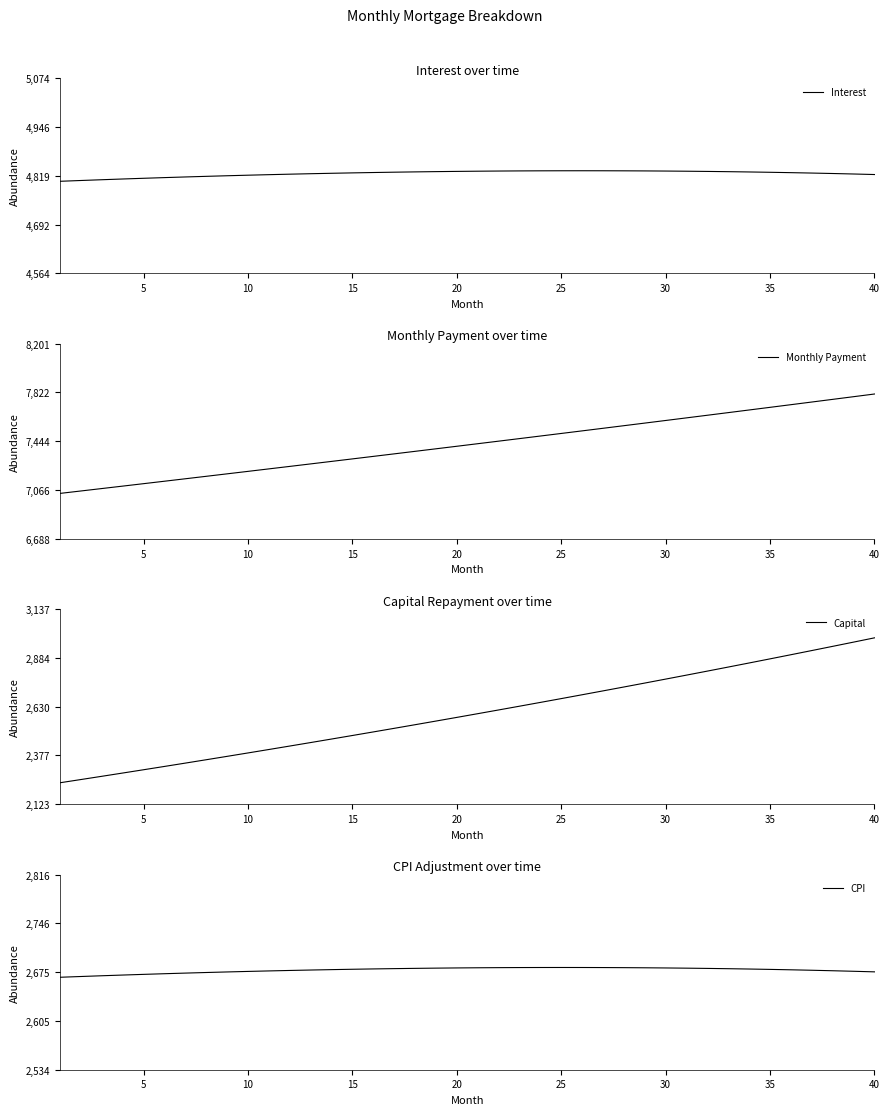

List the series in order of their peak value, highest first.

Monthly Payment, Interest, Capital, CPI